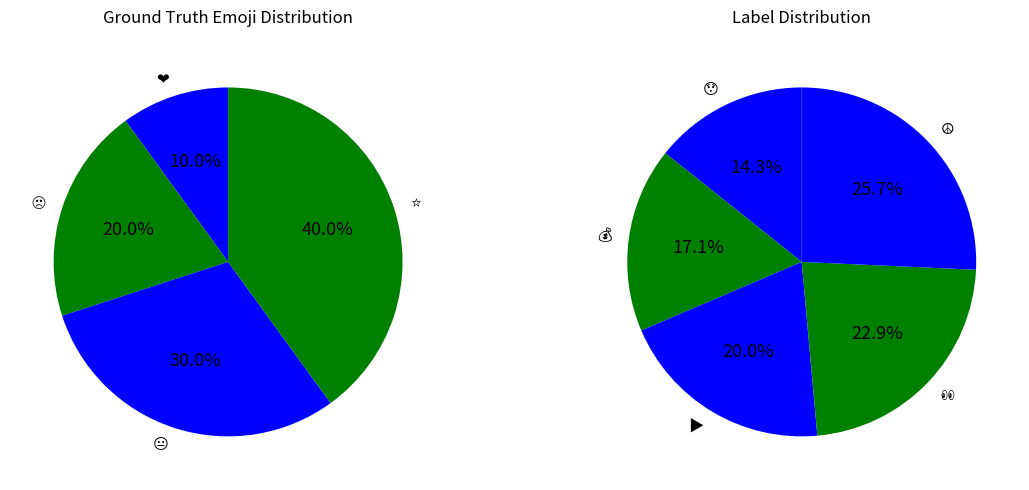

What percentage is NOT represented by 🙂?

100.0%